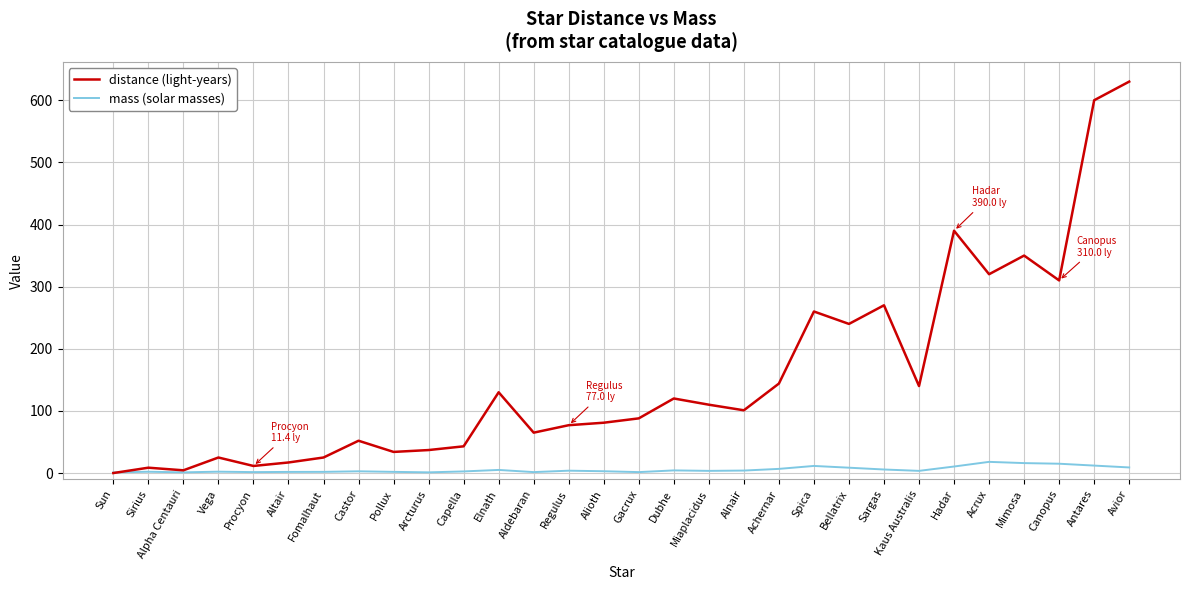

Between Pollux and Hadar, which series saw the biggest shift?

distance (light-years)